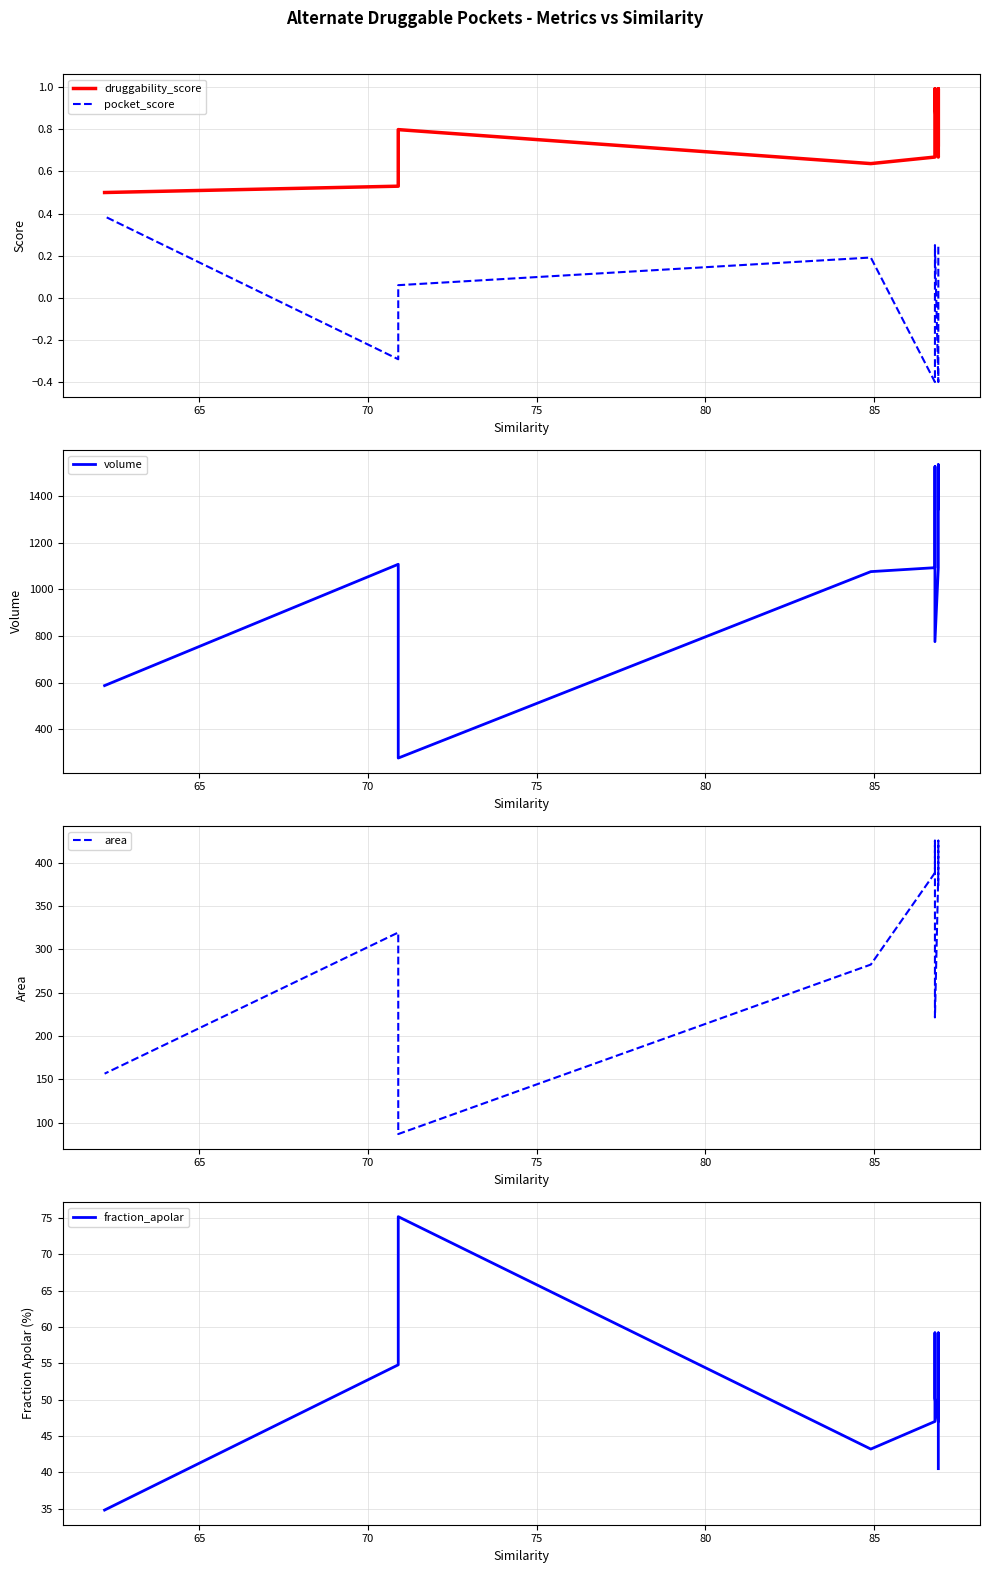

True or false: pocket_score has a value of -0.0 at 85.

False